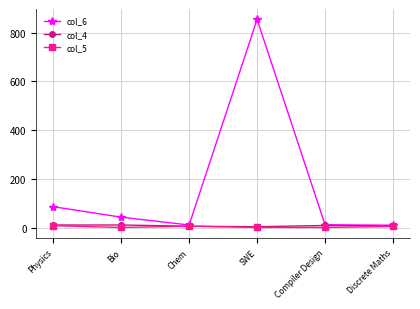

What is the average value of the col_4 series?

9